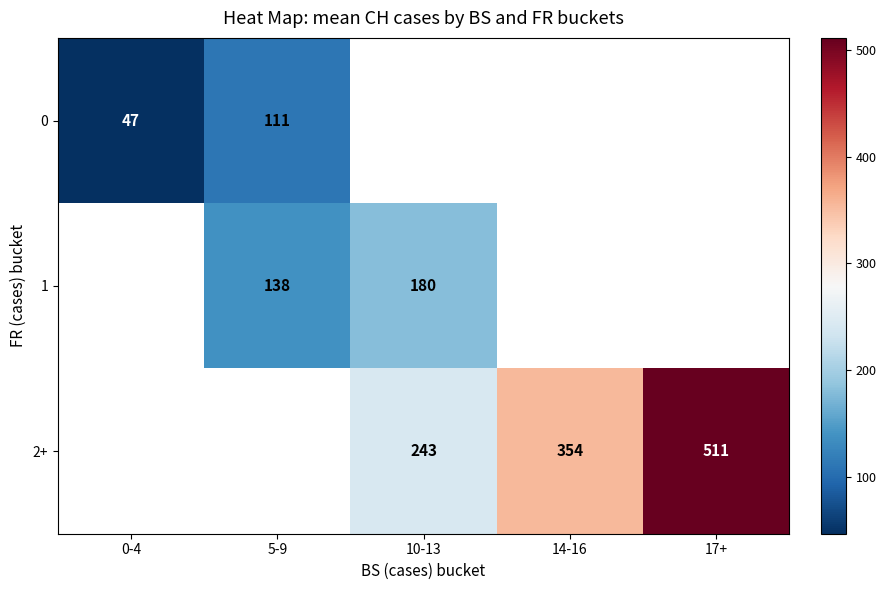

Is it true that 0 equals 111 at 5-9?

True